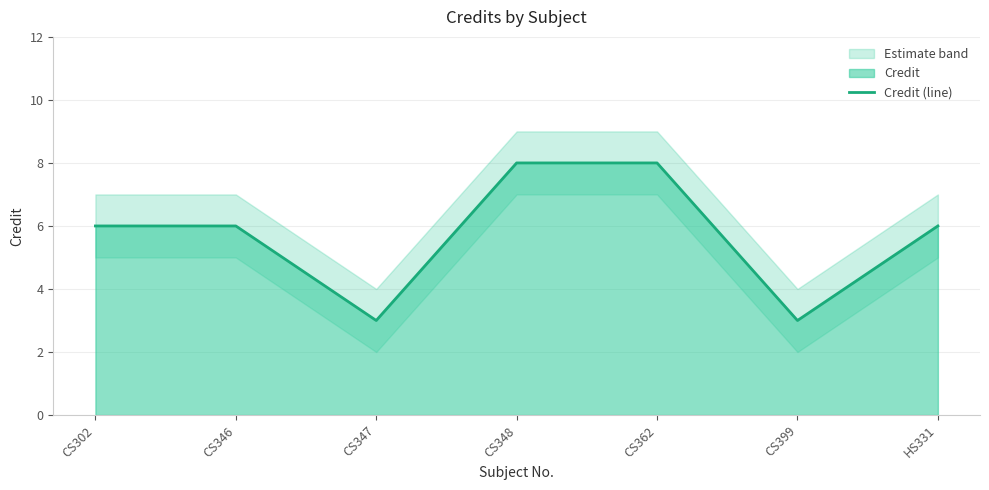

What is the greatest value displayed?

8